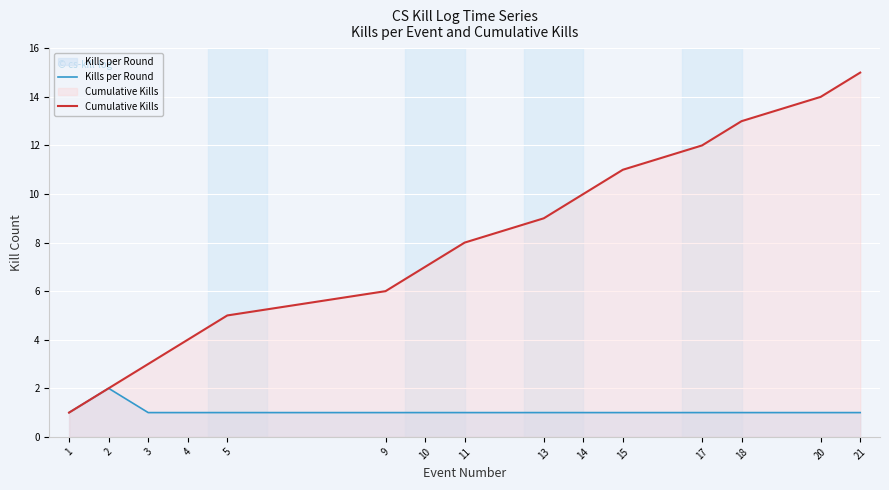

Count the number of data series in this chart.

2